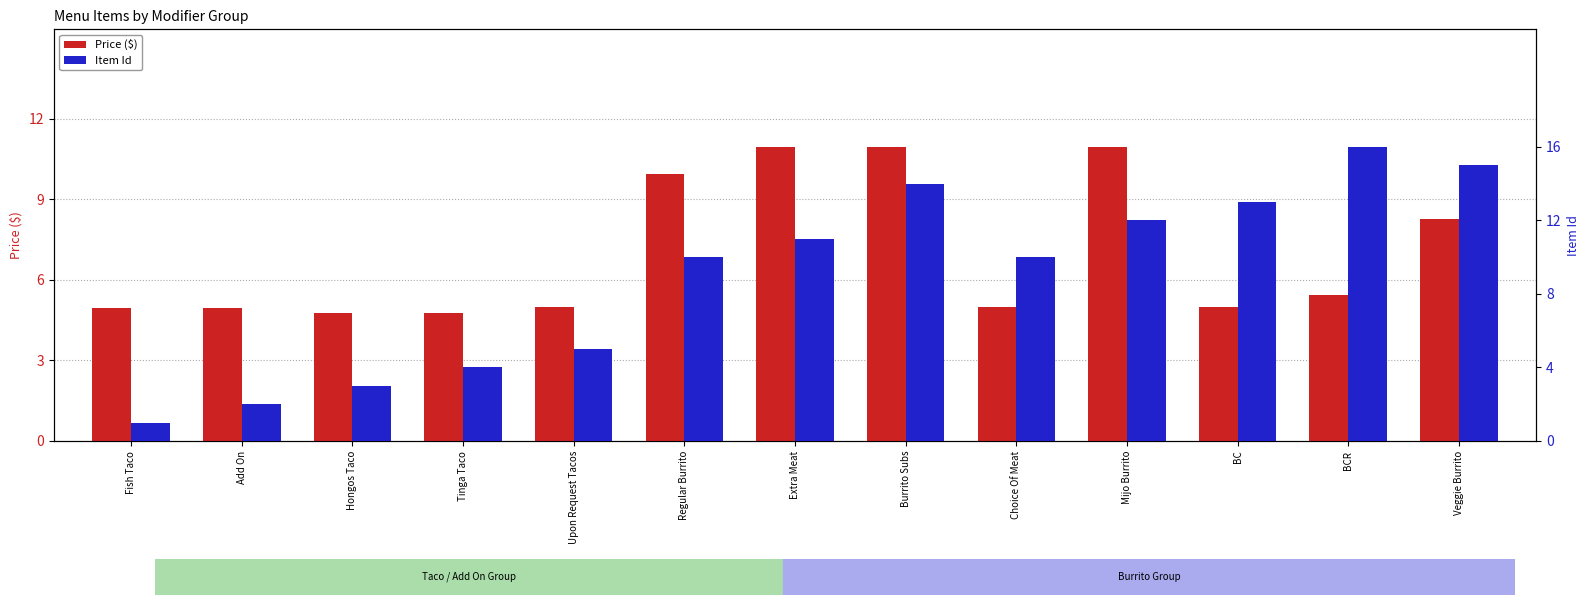

Reading left to right, list all the values displayed in this chart.

Price ($): Fish Taco=5.0	Add On=5.0	Hongos Taco=4.8	Tinga Taco=4.8	Upon Request Tacos=5.0	Regular Burrito=9.9	Extra Meat=10.9	Burrito Subs=10.9	Choice Of Meat=5.0	Mijo Burrito=10.9	BC=5.0	BCR=5.5	Veggie Burrito=8.2
Item Id: Fish Taco=1.0	Add On=2.0	Hongos Taco=3.0	Tinga Taco=4.0	Upon Request Tacos=5.0	Regular Burrito=10.0	Extra Meat=11.0	Burrito Subs=14.0	Choice Of Meat=10.0	Mijo Burrito=12.0	BC=13.0	BCR=16.0	Veggie Burrito=15.0